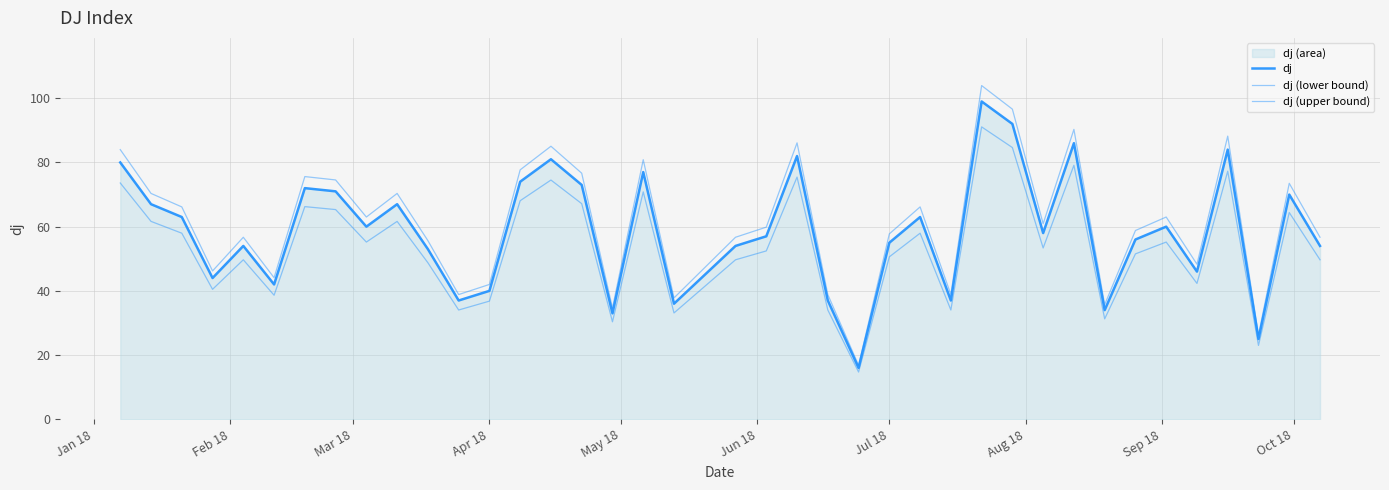

True or false: dj (upper bound) and dj intersect in this chart.

False